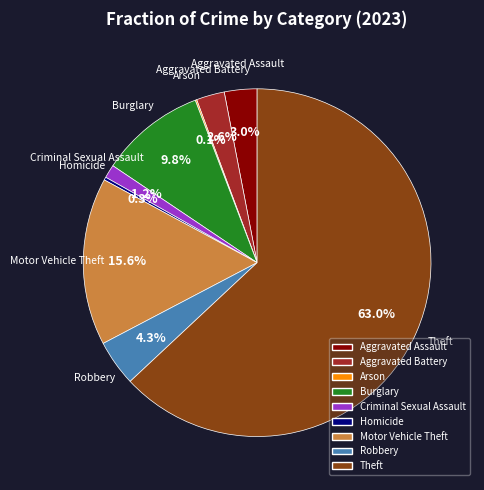

Does any single category account for the majority?

Yes